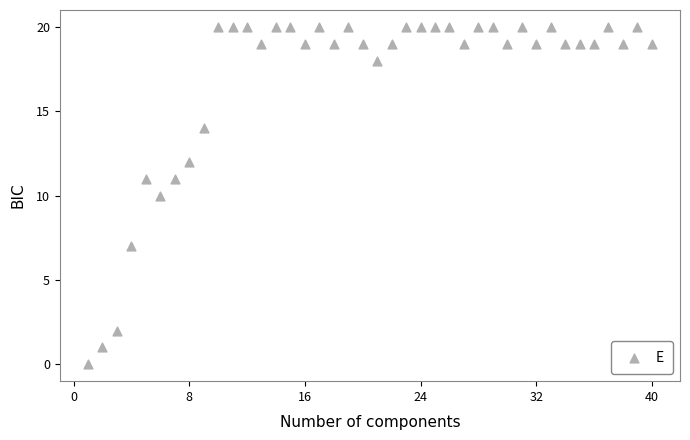

What is the range of Y values (max minus min)?

20